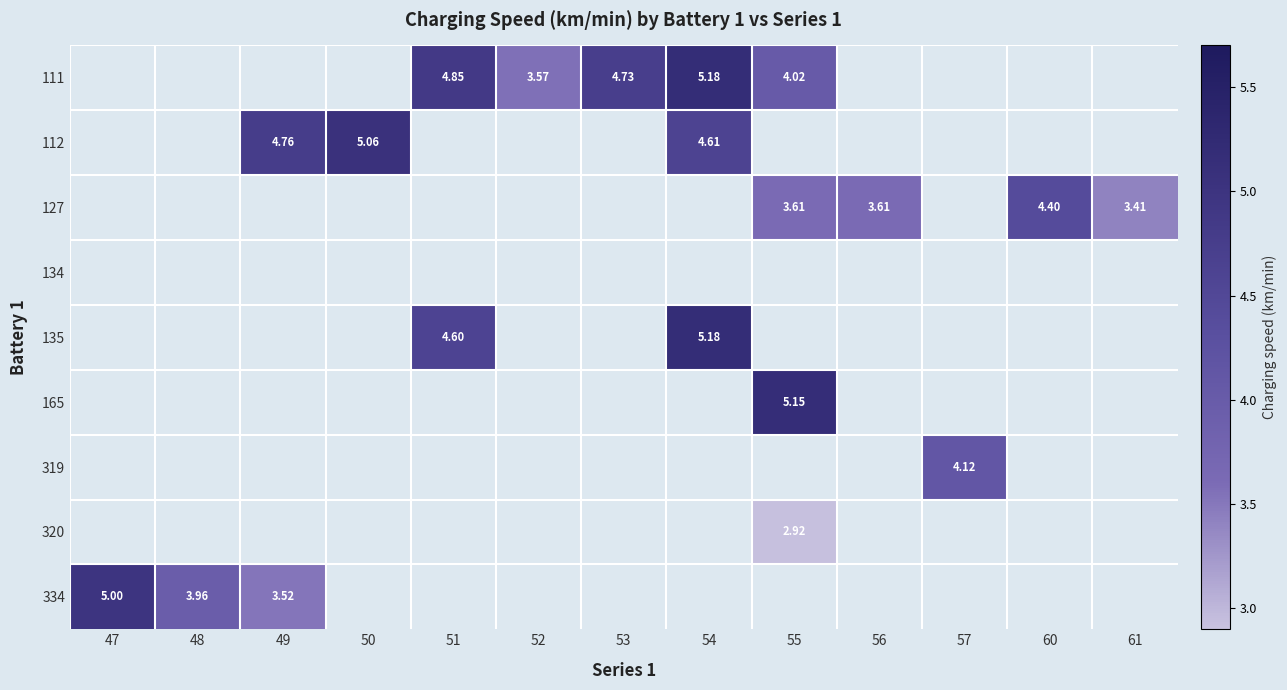

How many positive values does the 165 series have?

1